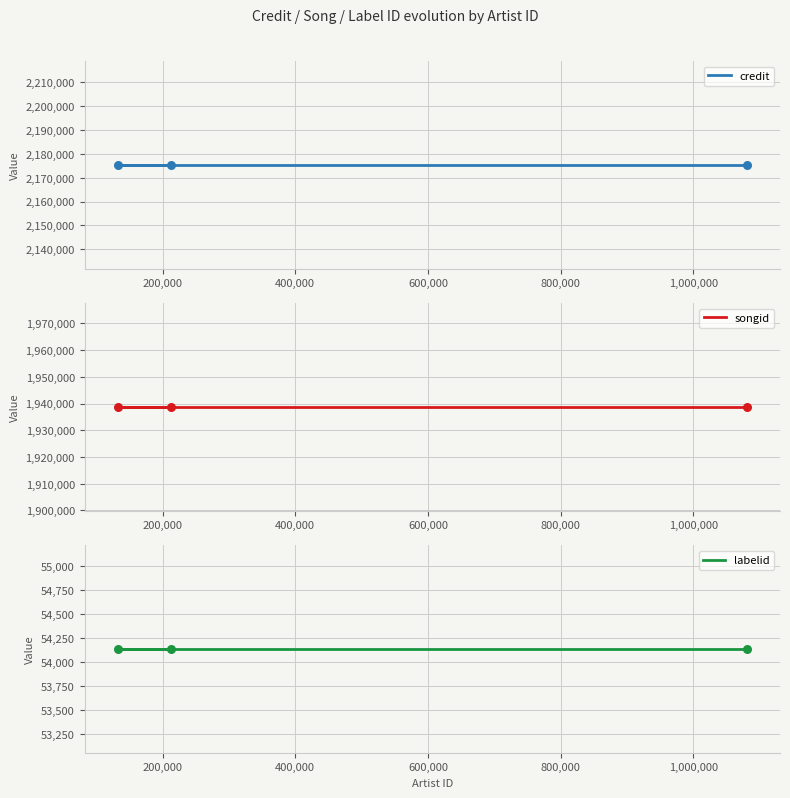

Which series contains the lowest Y value?

labelid